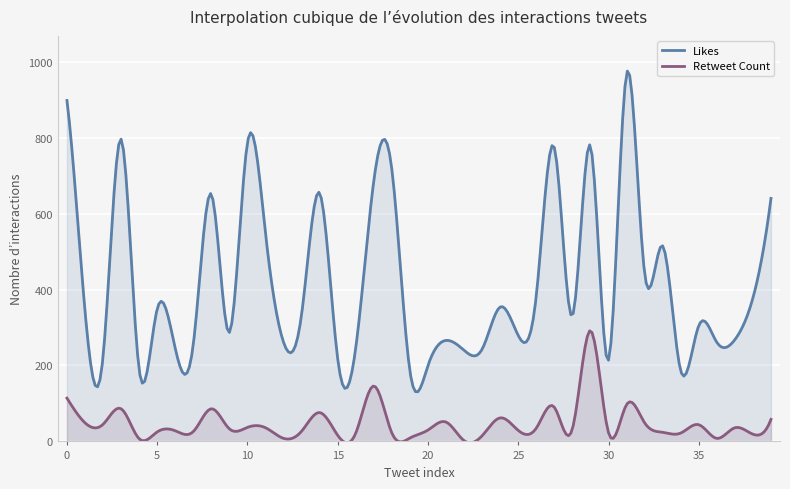

Which series has the largest total across all categories?

Likes